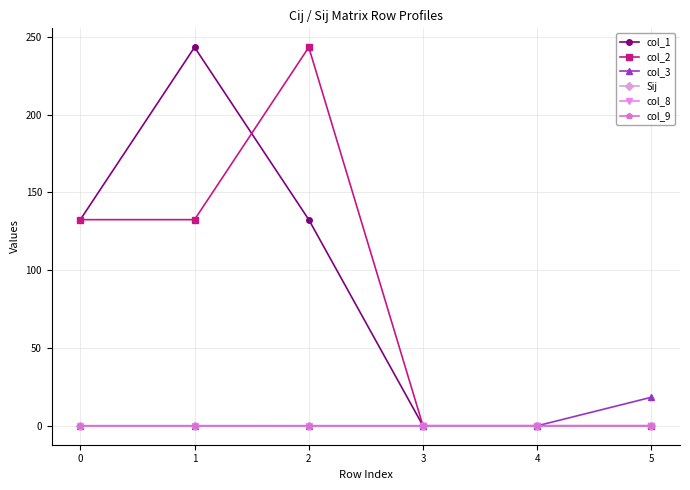

How many categories are shown in the chart?

6